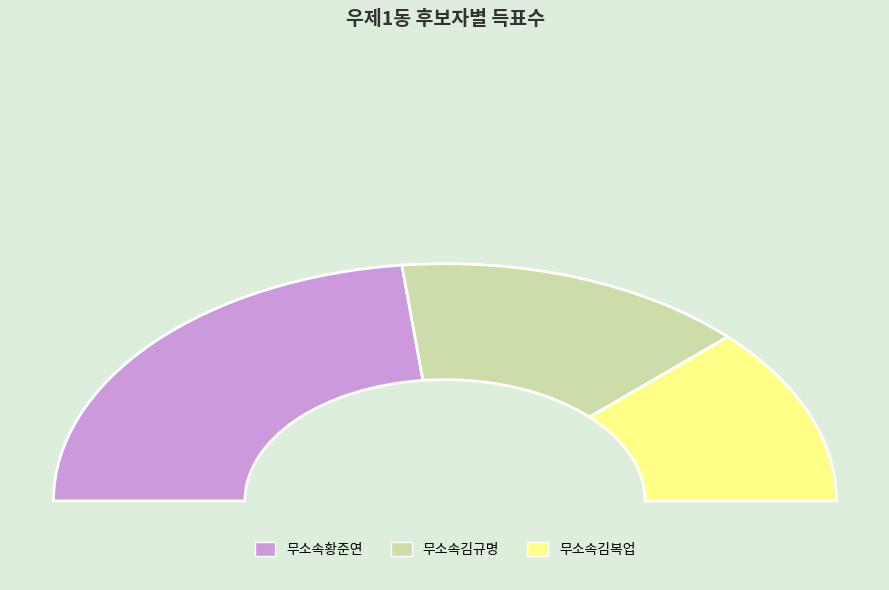

To the nearest percent, what portion does 무소속황준연 represent?

46%